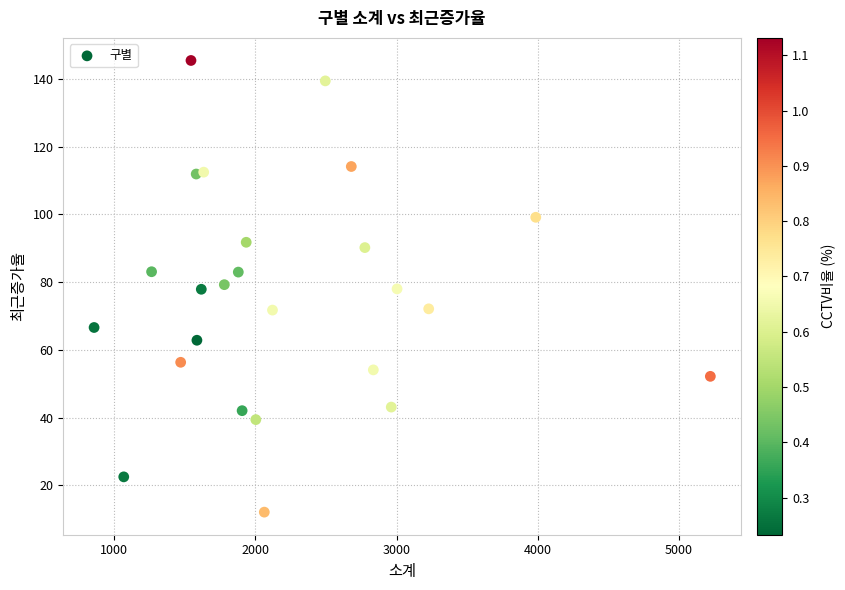

What is the range of X values (max minus min)?

4363.0